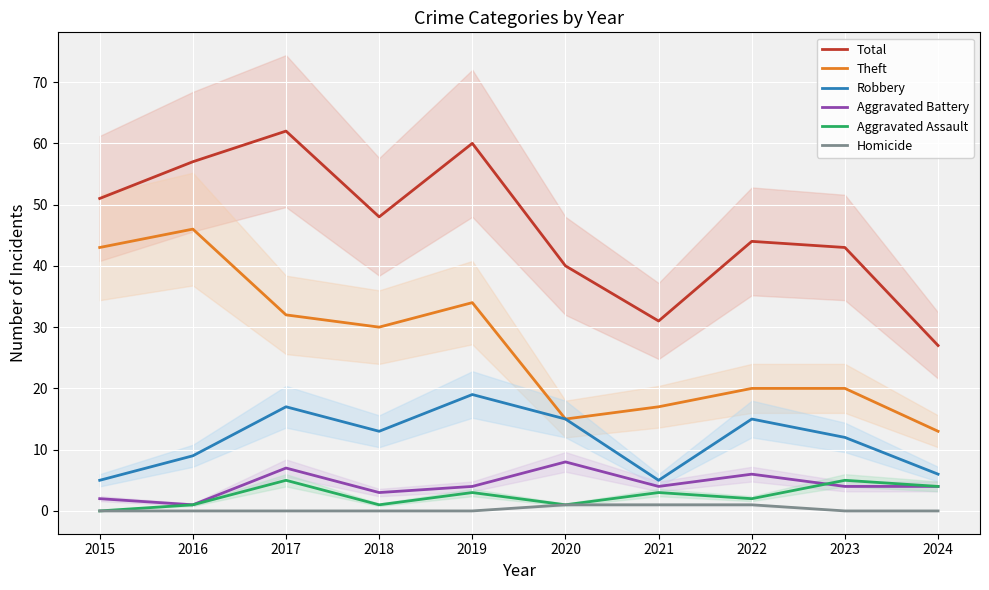

At which label does Robbery first exceed 13?

2017